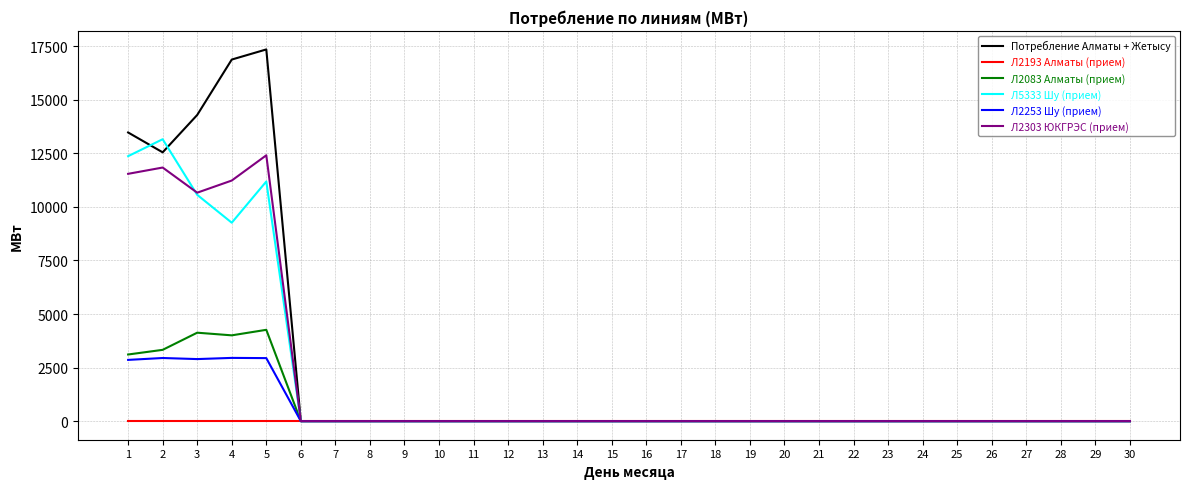

Between 2 and 10, which series saw the biggest shift?

Л5333 Шу (прием)